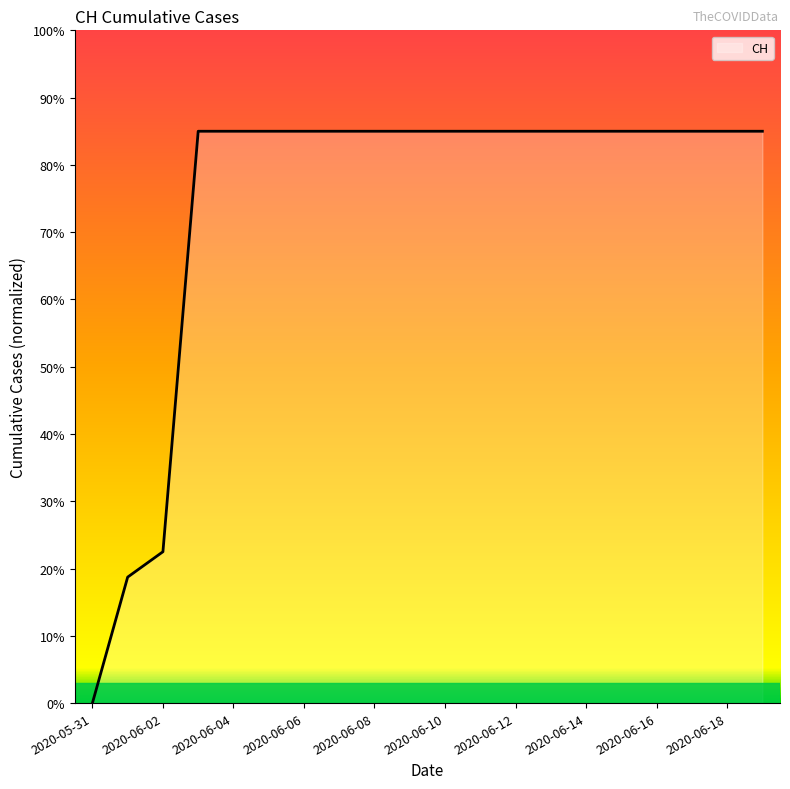

What is the difference between the maximum and minimum values?

85.0